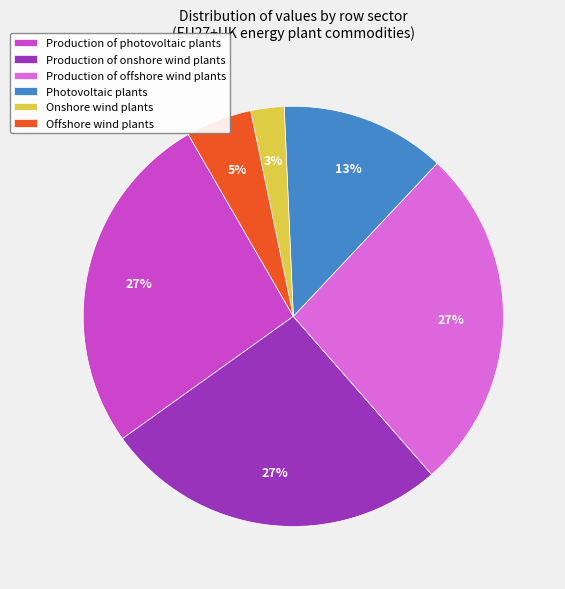

Is Production of onshore wind plants the majority of the pie?

No